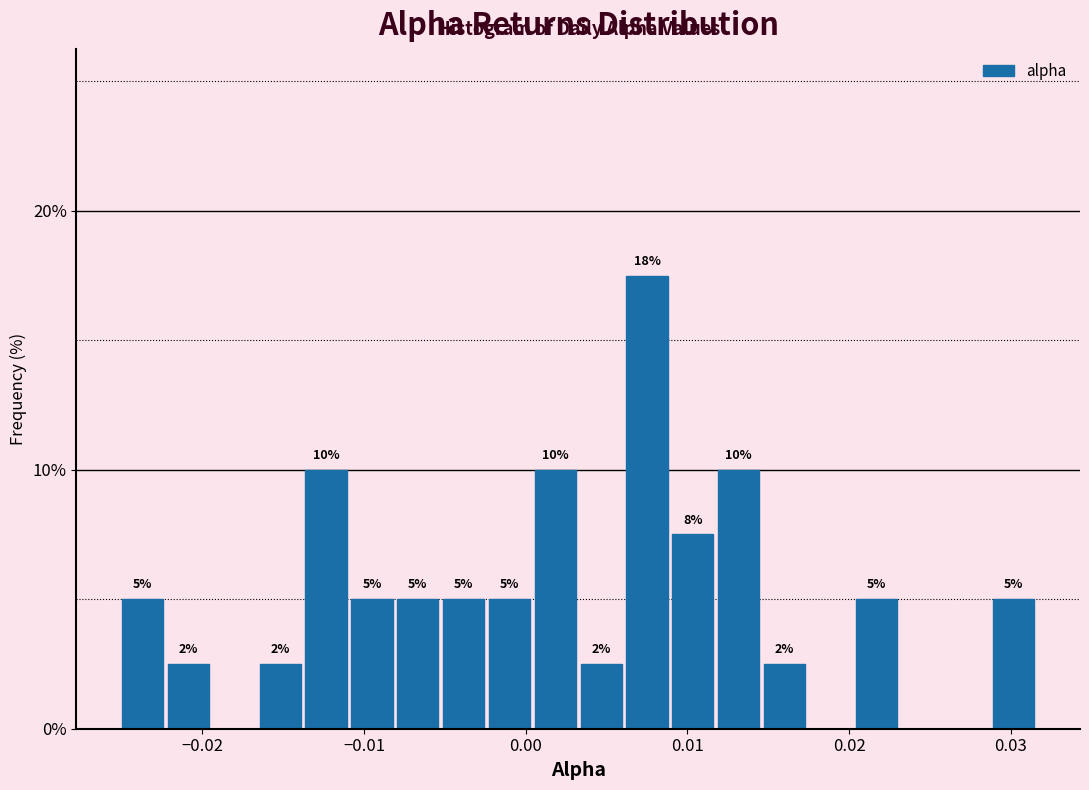

Read against the x-axis, roughly where is the centre of the tallest bar?

0.008